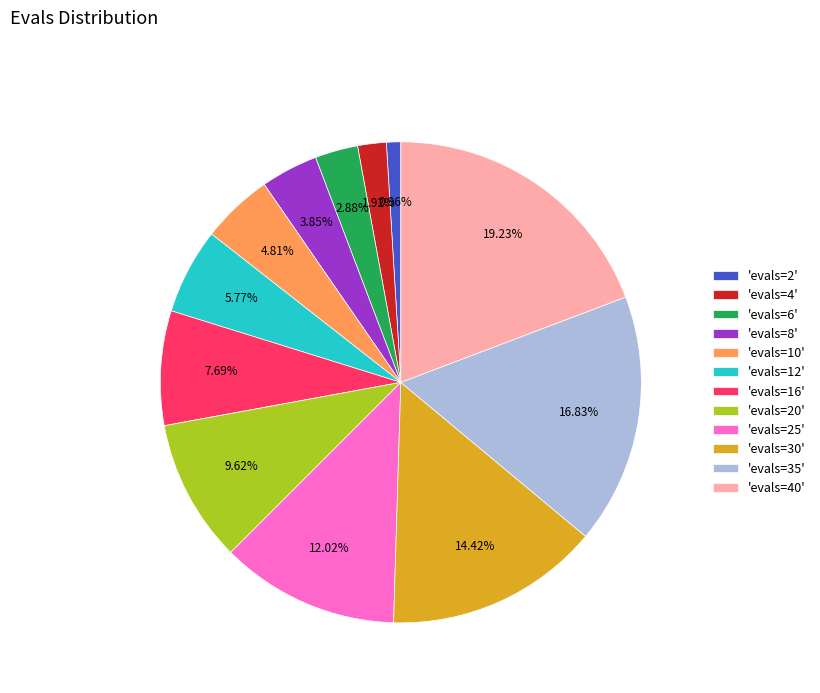

Between 'evals=20' and 'evals=25', which is larger?

'evals=25'